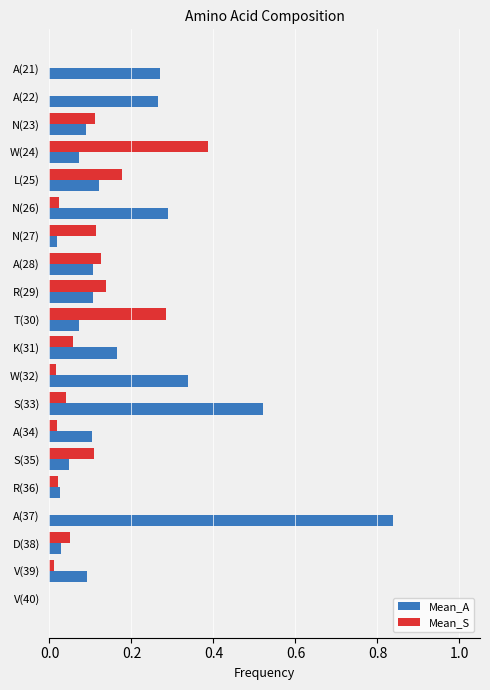

Which category has the highest value across all series?

A(37)